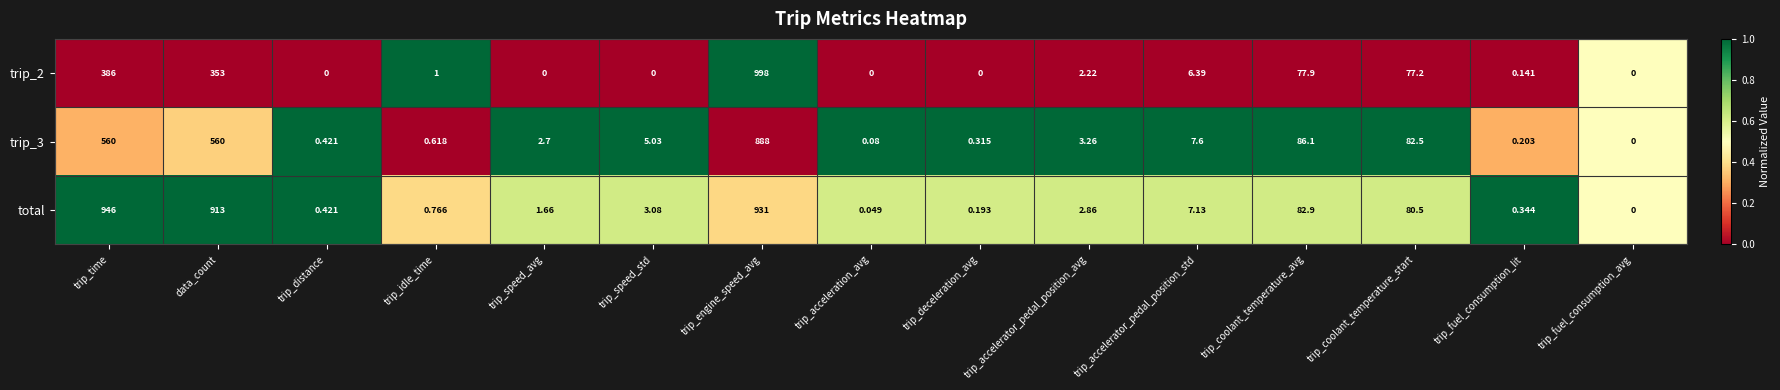

Which category has the highest value in the total series?

trip_time